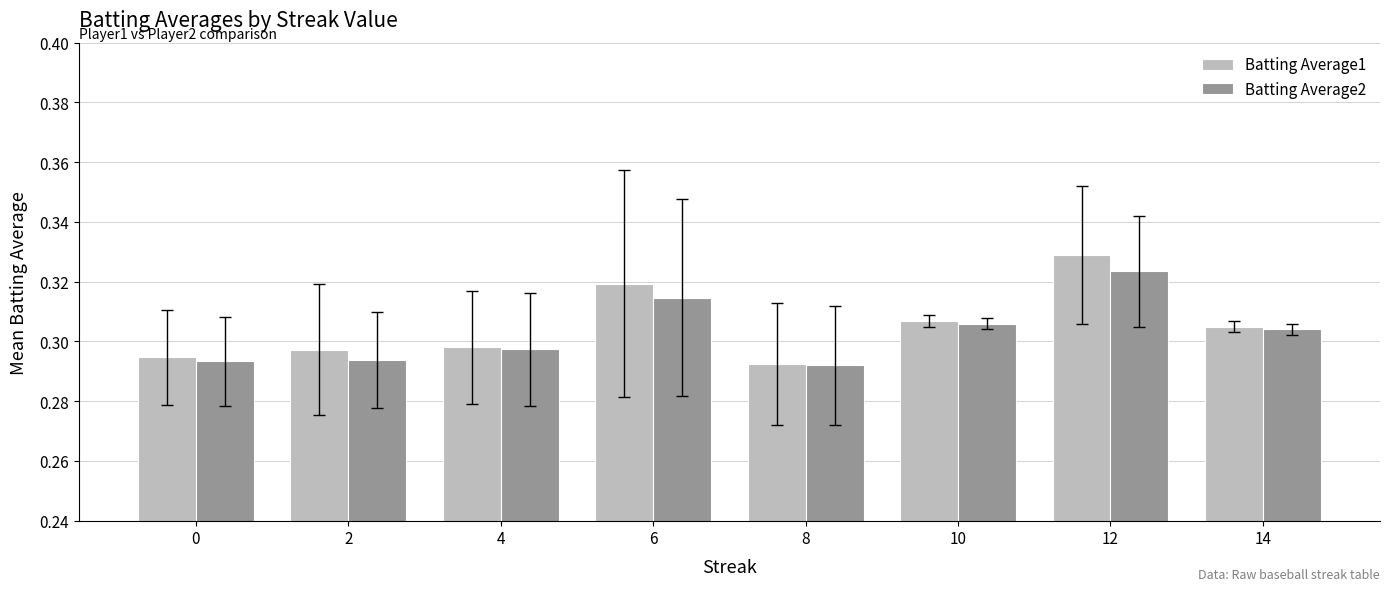

Is it true that Batting Average1 equals 0.1 at 10?

False